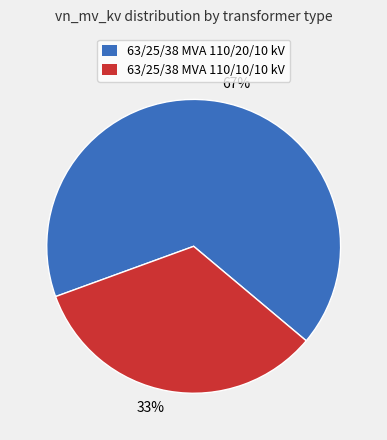

Combined, do 63/25/38 MVA 110/10/10 kV and 63/25/38 MVA 110/20/10 kV account for over 50%?

Yes